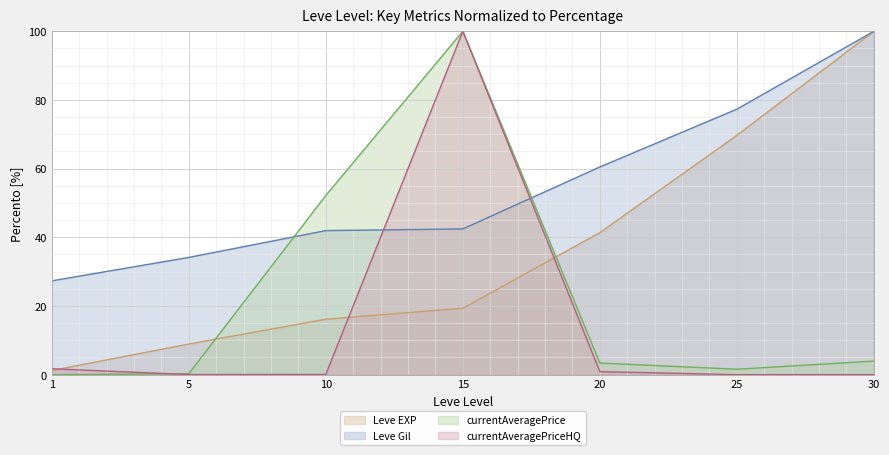

At 25, list the series in order from largest to smallest.

Leve Gil, Leve EXP, currentAveragePrice, currentAveragePriceHQ